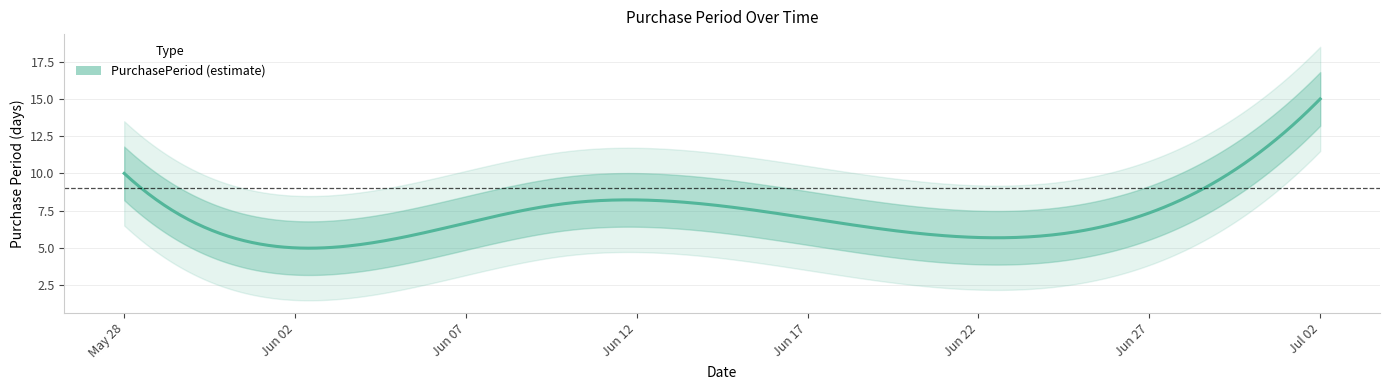

True or false: there are more than 2 points higher than both neighbors.

False